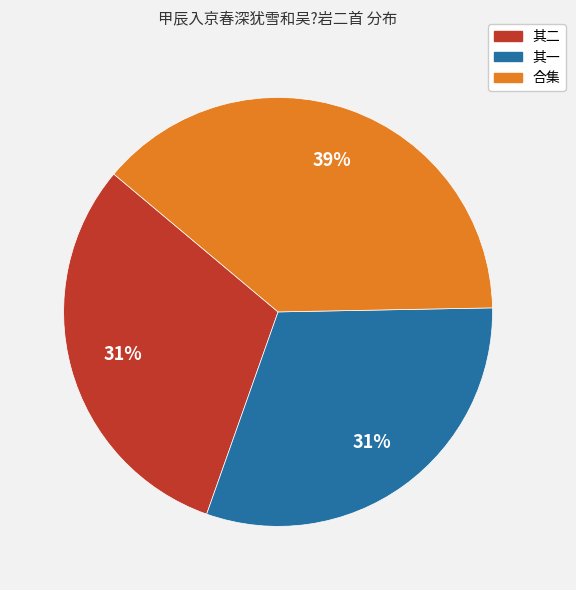

How many segments does this pie chart have?

3